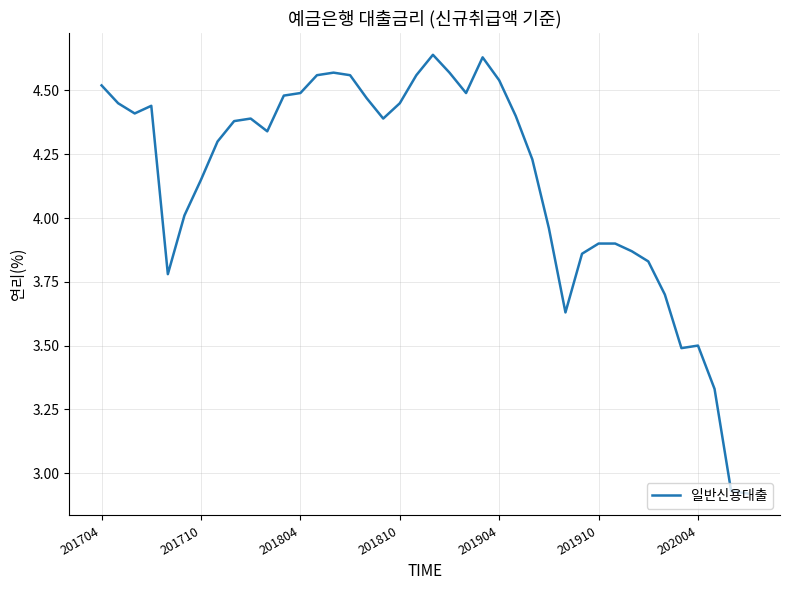

What is the difference between the maximum and minimum values?

1.7